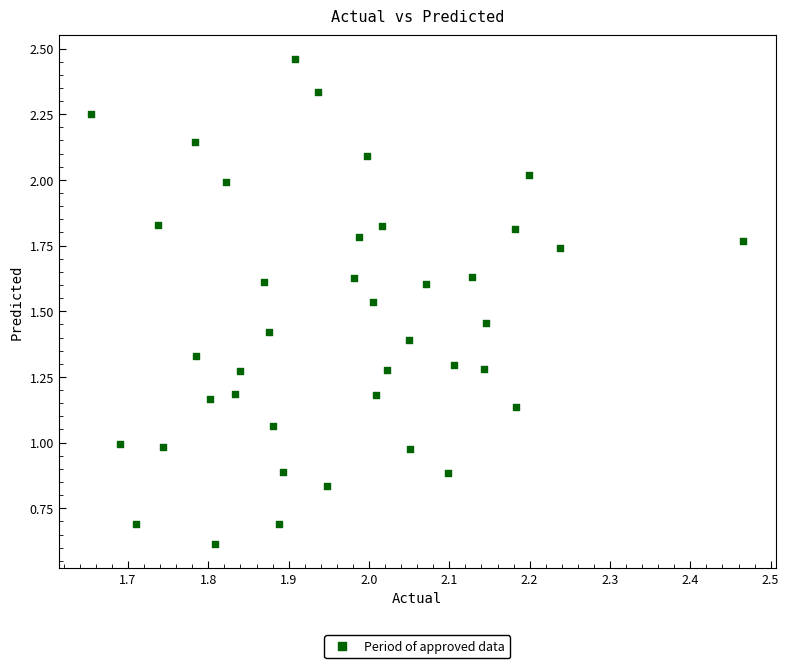

How many data points are displayed?

40